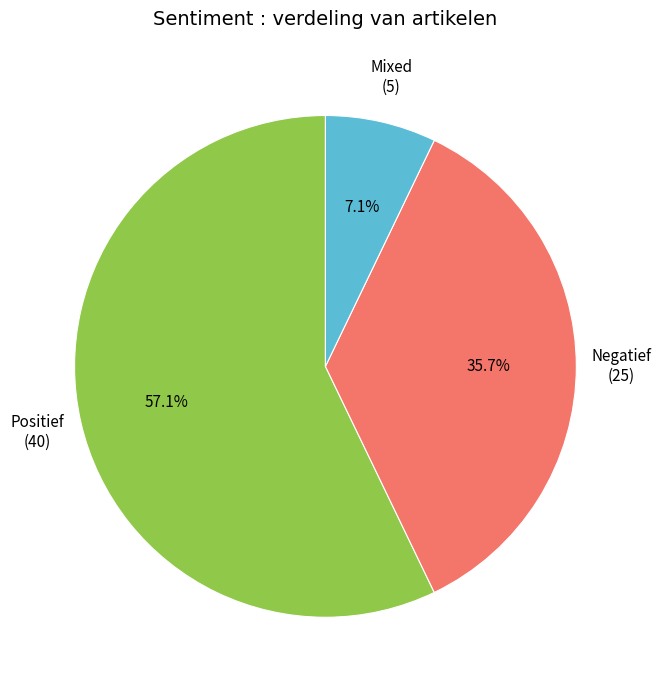

Combined, do Positief and Negatief account for over 50%?

Yes